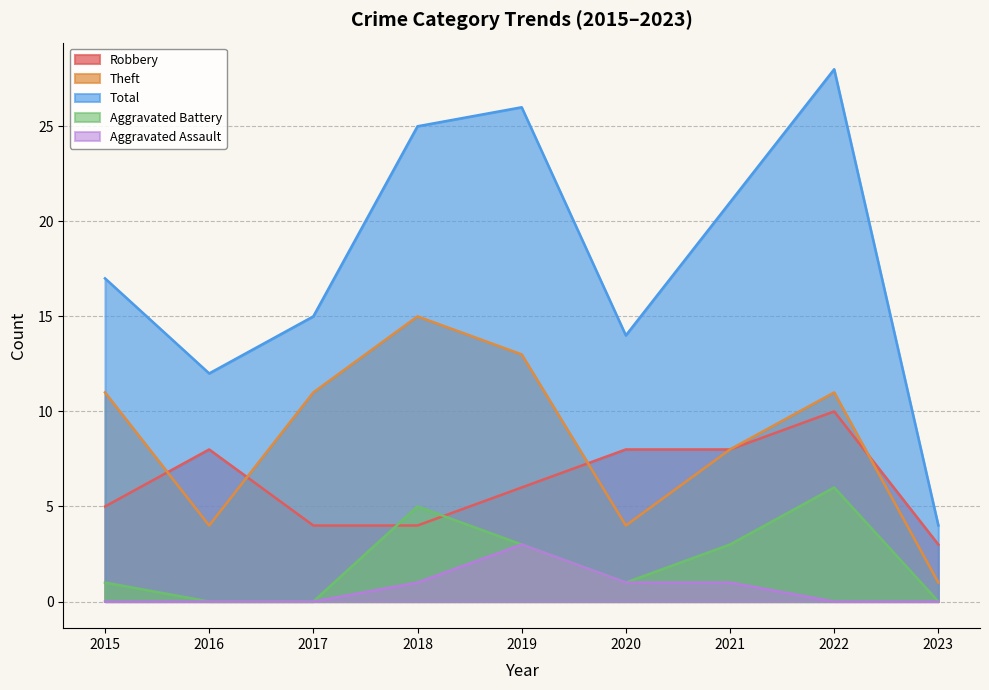

At which label does Aggravated Battery reach its minimum?

2016